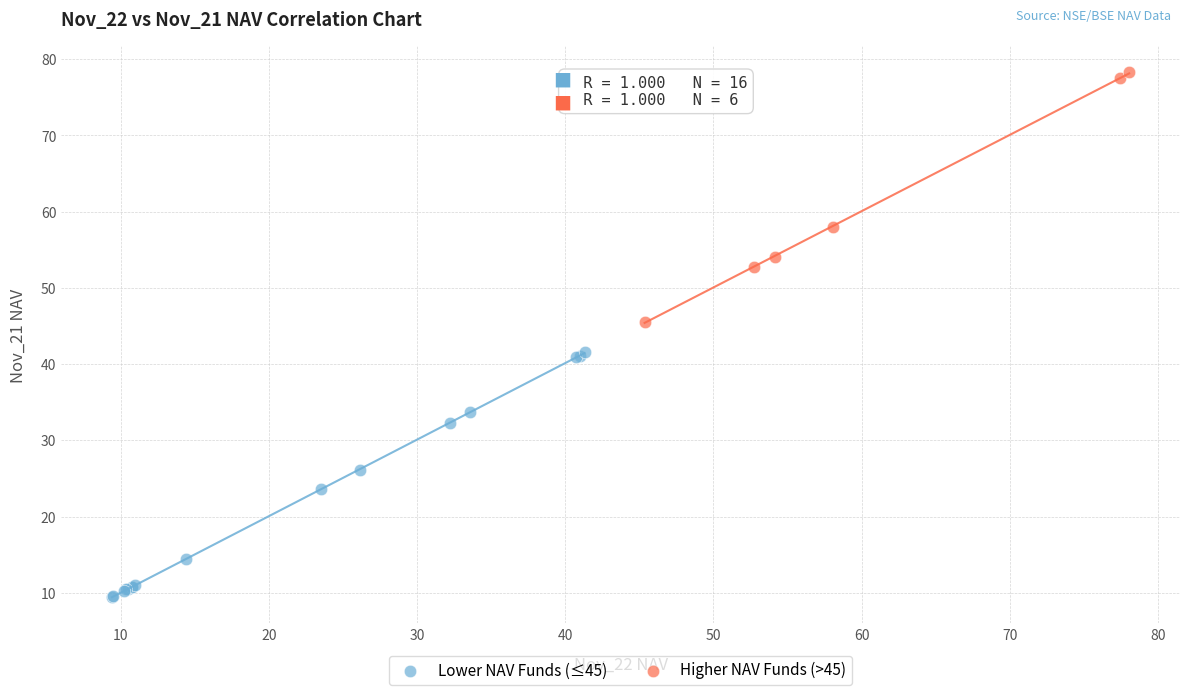

Which series contains the highest Y value?

Higher NAV Funds (>45)